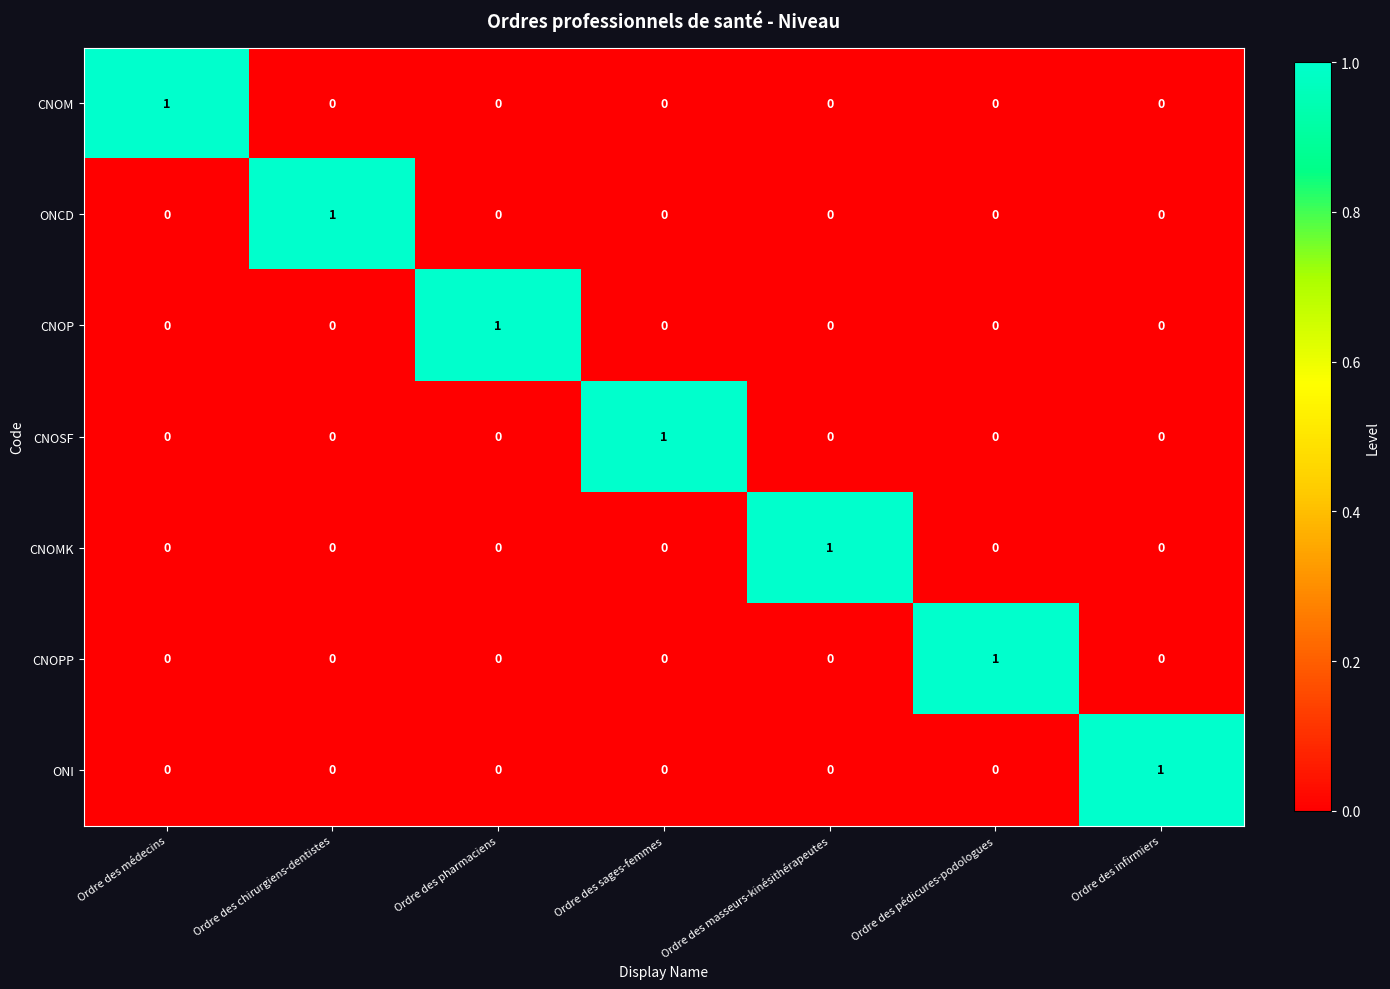

Count the ONI values in the range 0 to 1.

7